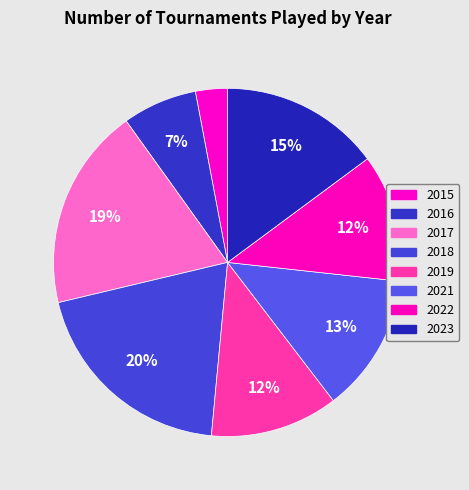

How many slices are in this pie chart?

8